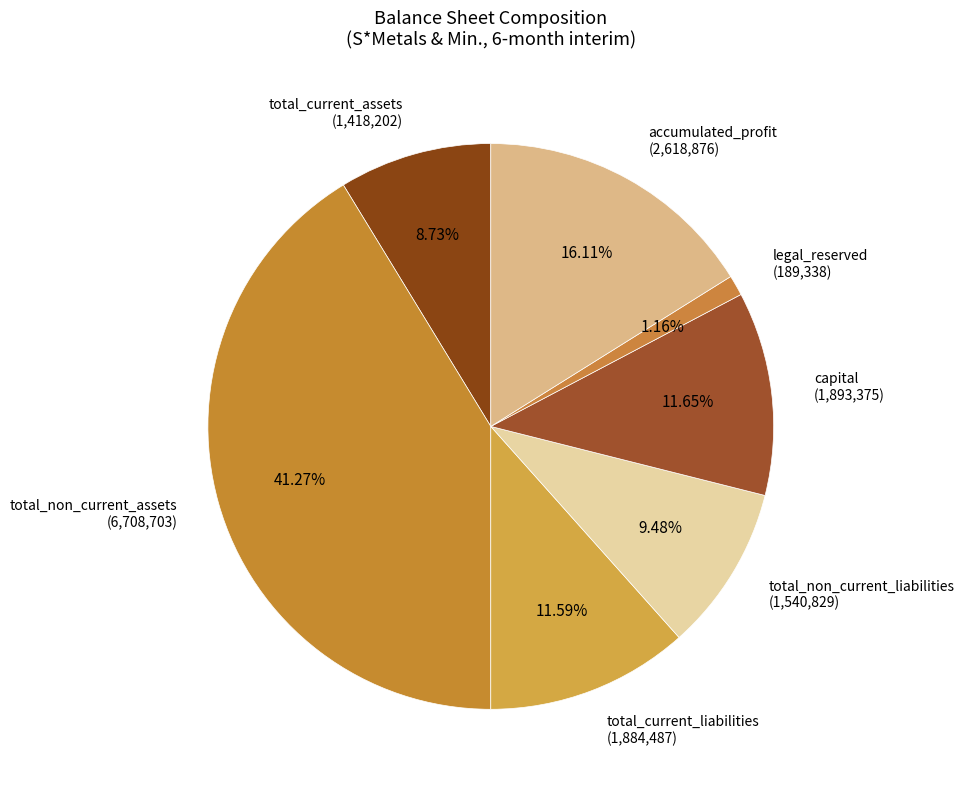

Does any single category account for the majority?

No